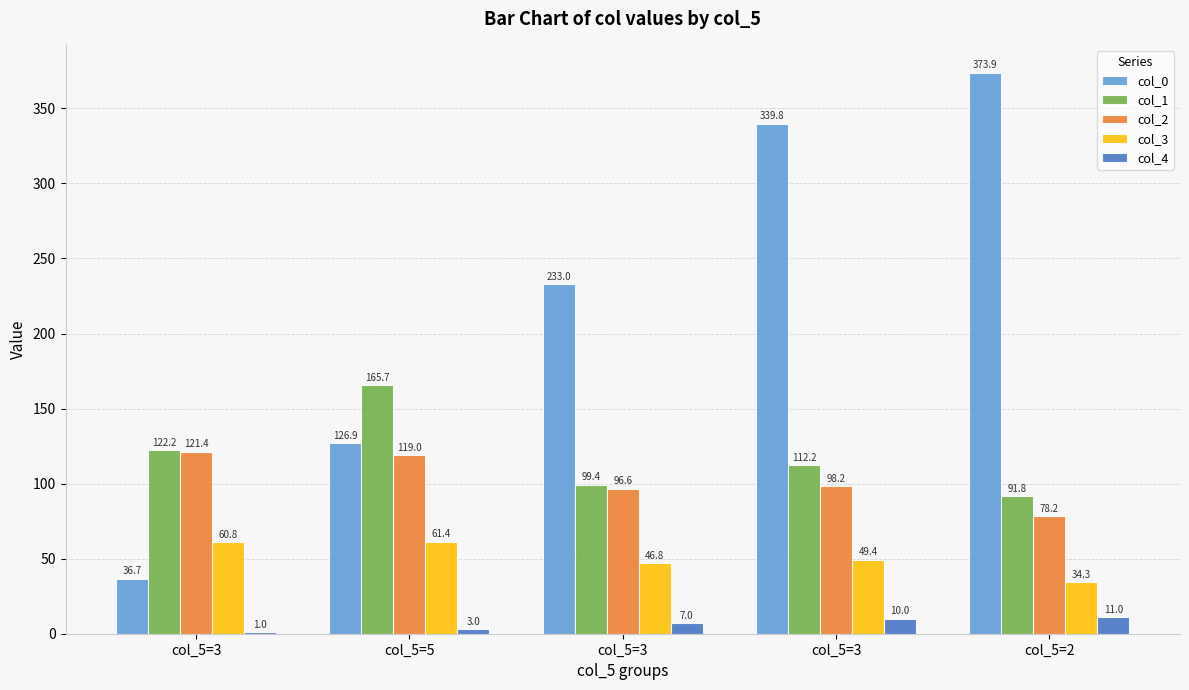

At which category does the chart reach its minimum across all series?

col_5=3